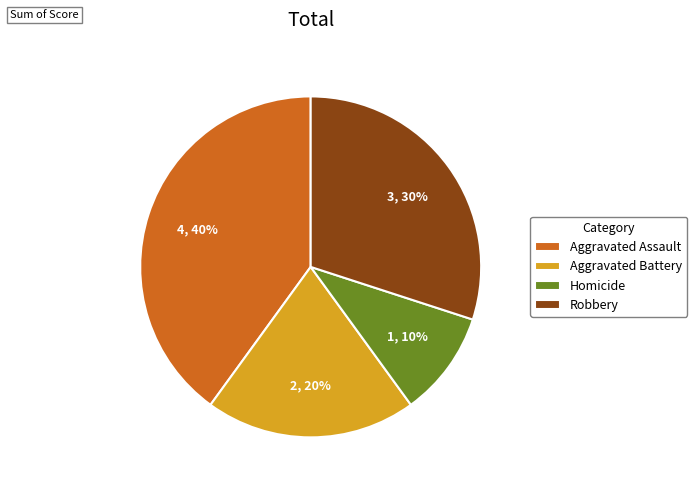

How many segments does this pie chart have?

4